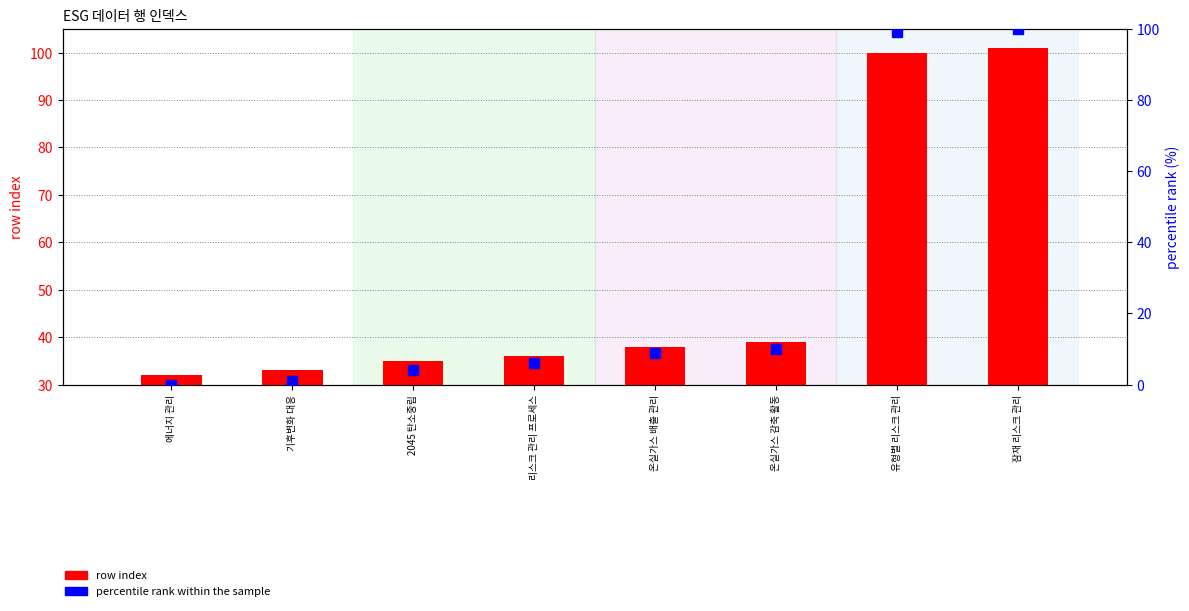

At which category is the sum across all series the highest?

잠재 리스크 관리